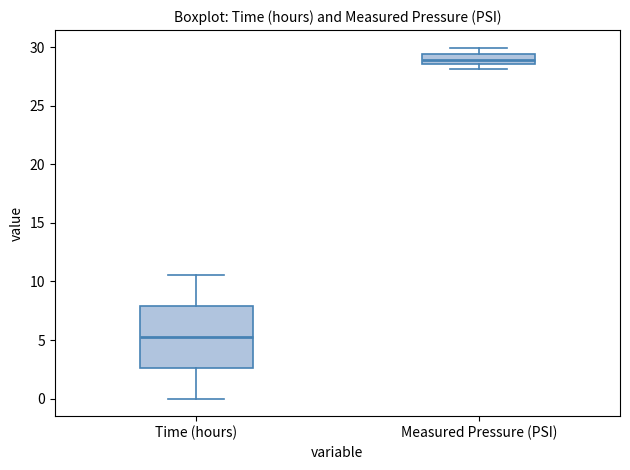

Reading left to right, transcribe this box plot: for each box, give where its median line is, the range the box spans, and where its two whiskers end, as read against the y-axis. The values are not printed on the chart, so give them approximately, as read against the axis.

Time (hours): median 5.5, box 2.5 to 8.0, whiskers 0.0 to 10.5
Measured Pressure (PSI): median 29.0, box 28.5 to 29.5, whiskers 28.0 to 30.0